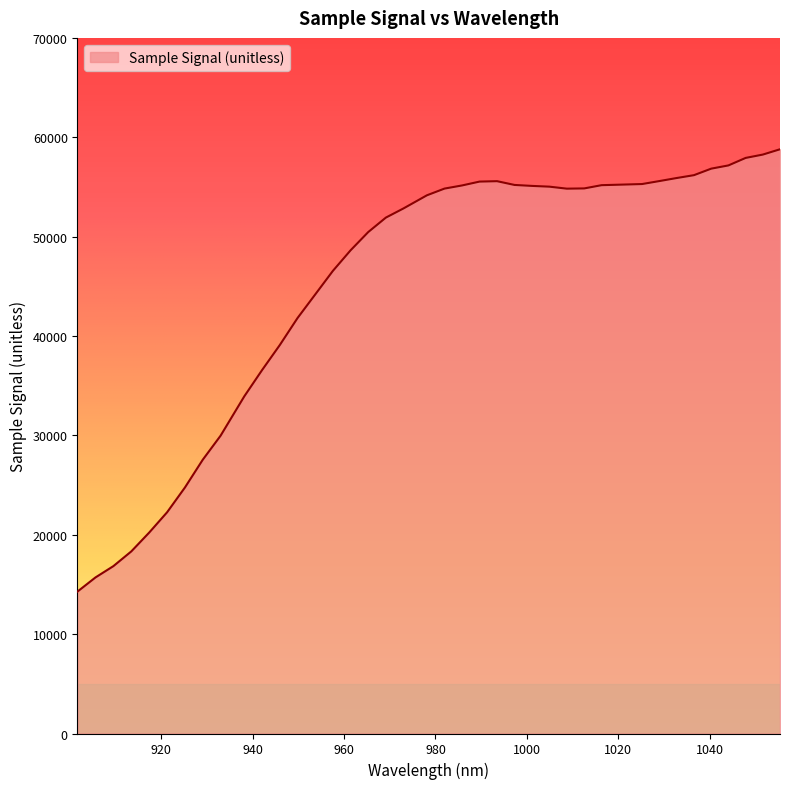

What is the difference between the maximum and minimum values?

44508